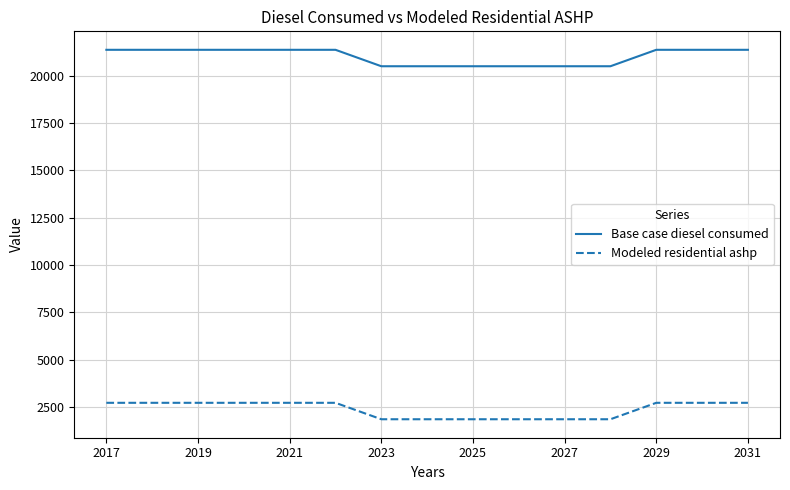

Which series has the largest range (max minus min)?

Modeled residential ashp